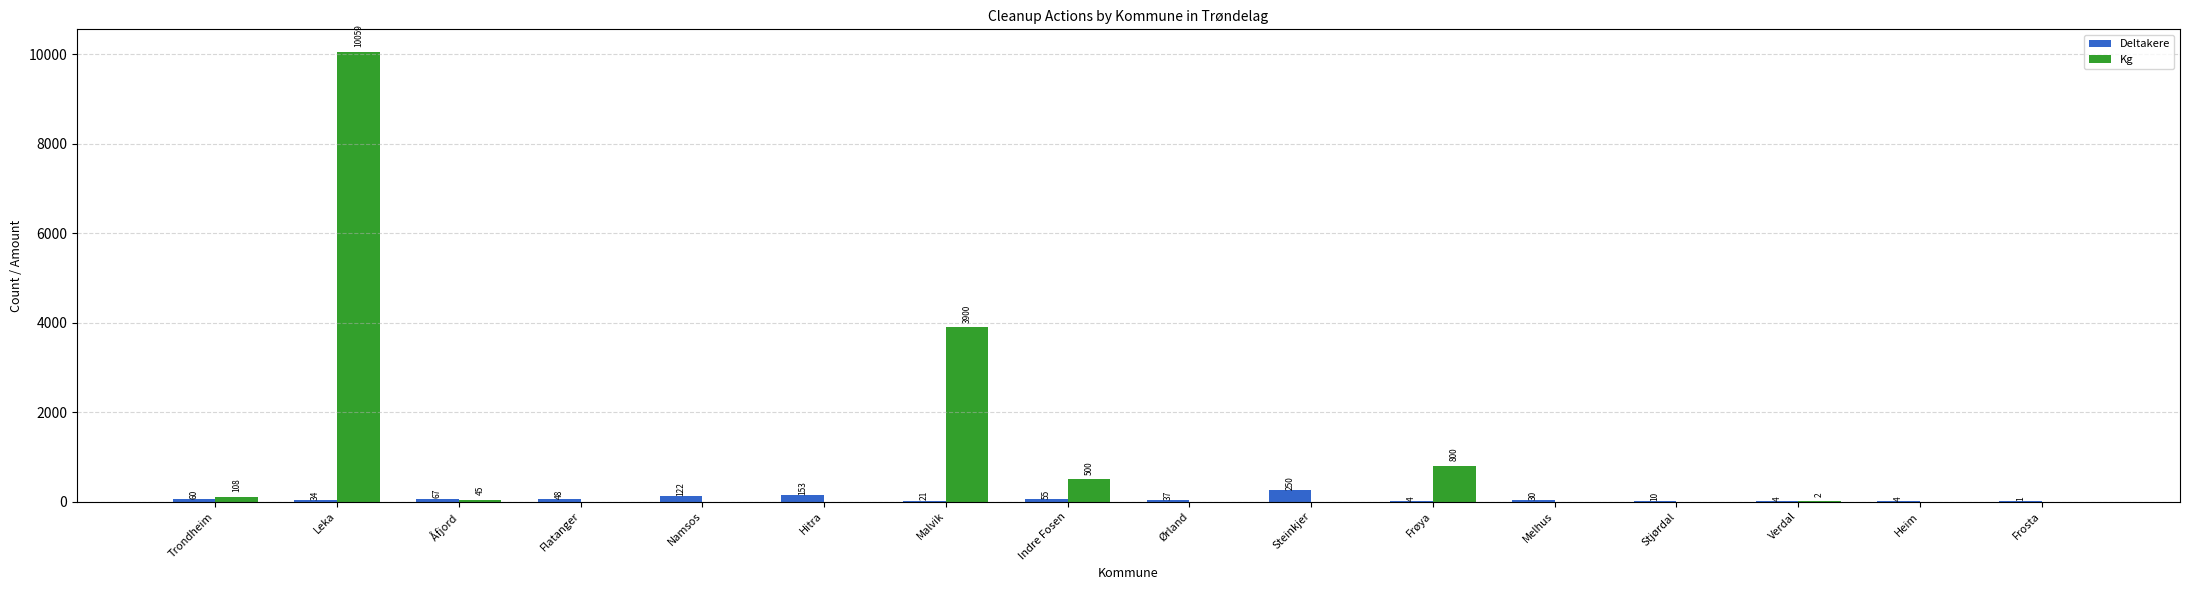

Which series has the largest total across all categories?

Kg